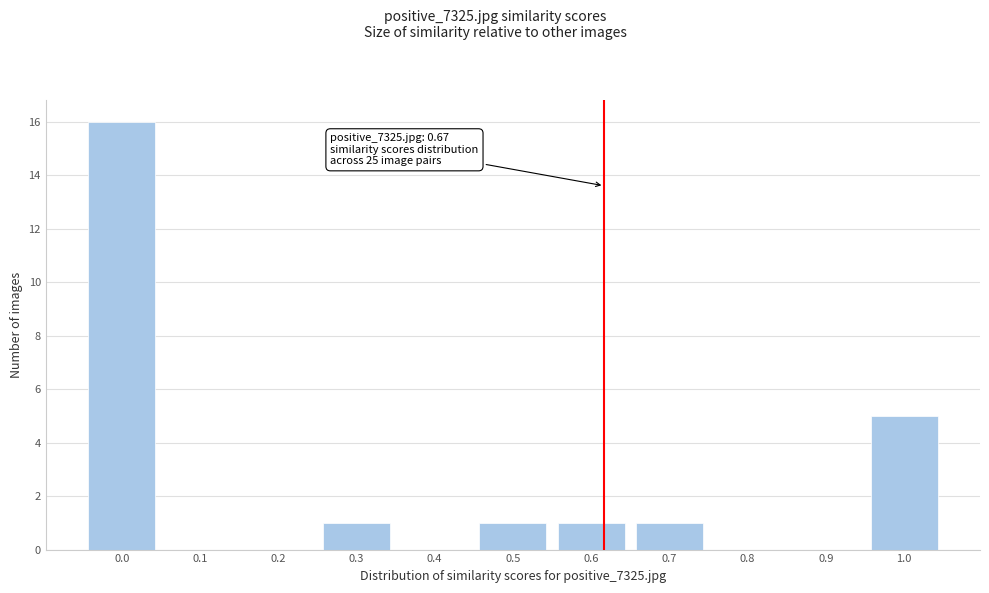

Reading right to left, what are all the values shown in this chart?

1.0=5	0.9=0	0.8=0	0.7=1	0.6=1	0.5=1	0.4=0	0.3=1	0.2=0	0.1=0	0.0=16